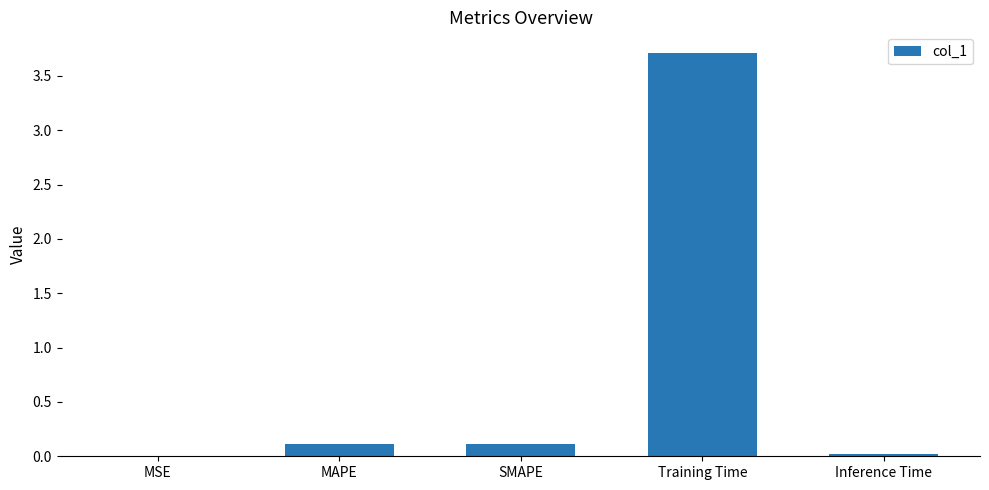

What is the sum of all values?

4.0